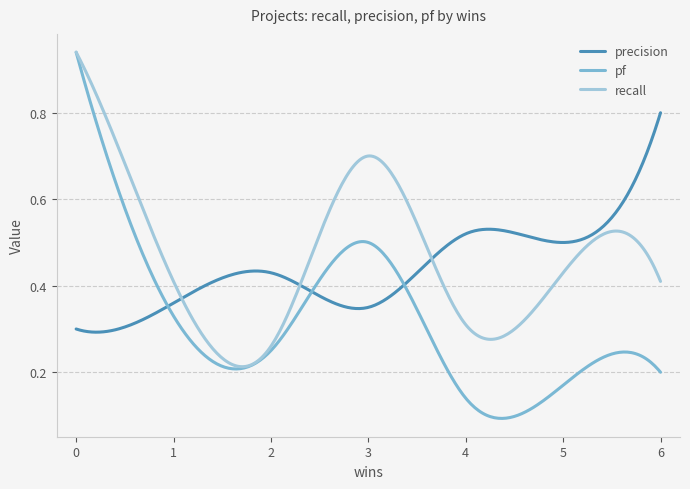

Which series has the largest range (max minus min)?

pf